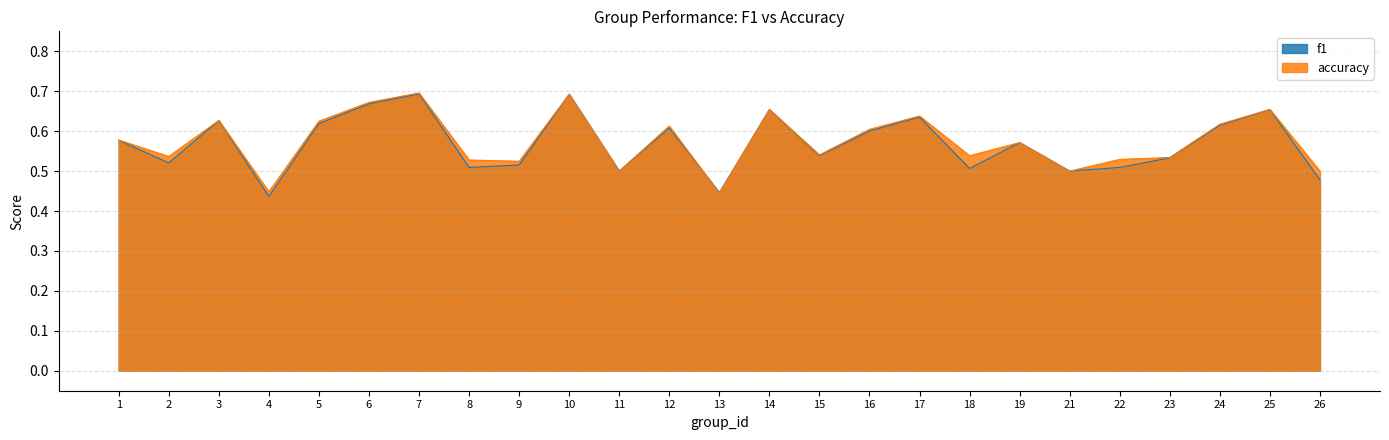

Reading left to right, extract all data points from this chart.

f1: 0.6	0.5	0.6	0.4	0.6	0.7	0.7	0.5	0.5	0.7	0.5	0.6	0.4	0.7	0.5	0.6	0.6	0.5	0.6	0.5	0.5	0.5	0.6	0.7	0.5
accuracy: 0.6	0.5	0.6	0.4	0.6	0.7	0.7	0.5	0.5	0.7	0.5	0.6	0.4	0.7	0.5	0.6	0.6	0.5	0.6	0.5	0.5	0.5	0.6	0.7	0.5